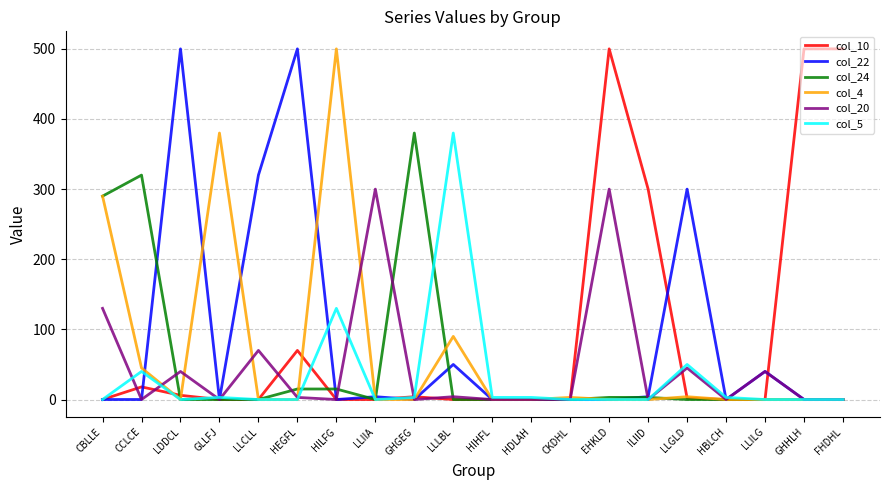

The col_4 series shows 3 at CKDHL. True or false?

True